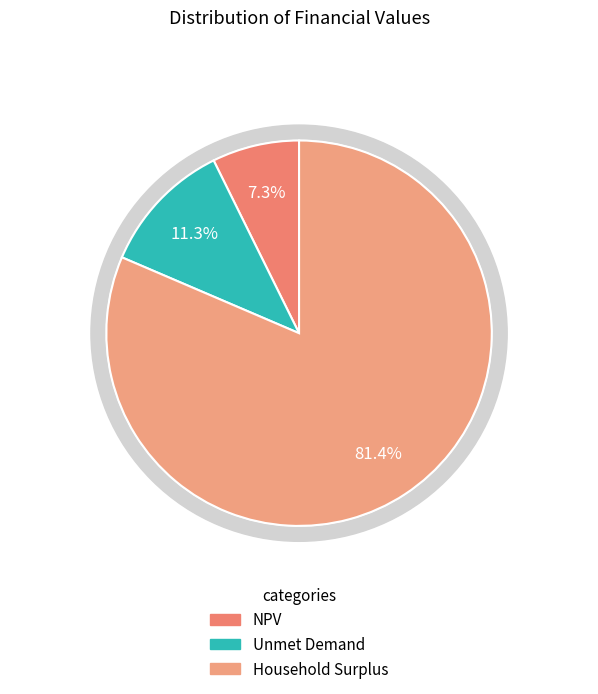

Which category has the smallest portion of the pie?

NPV